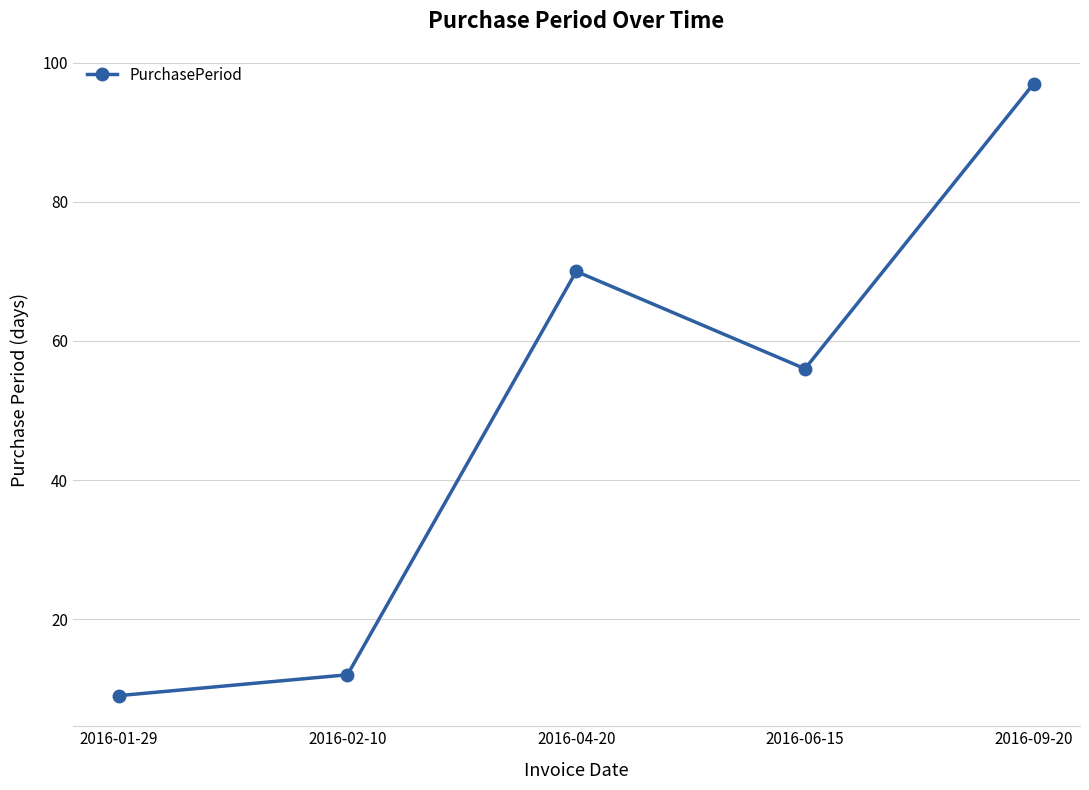

What is the ratio of the value at 2016-02-10 to the value at 2016-06-15?

0.2